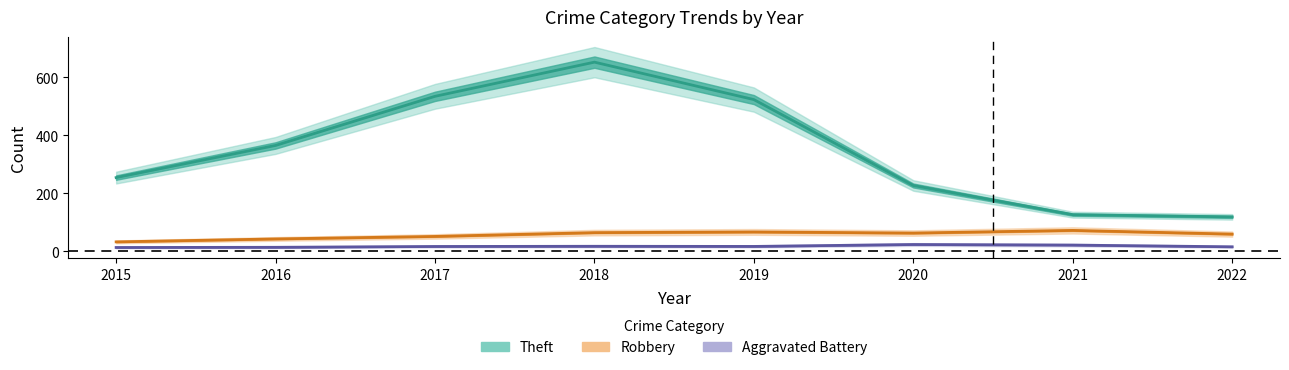

At which label does Theft first exceed 365?

2016